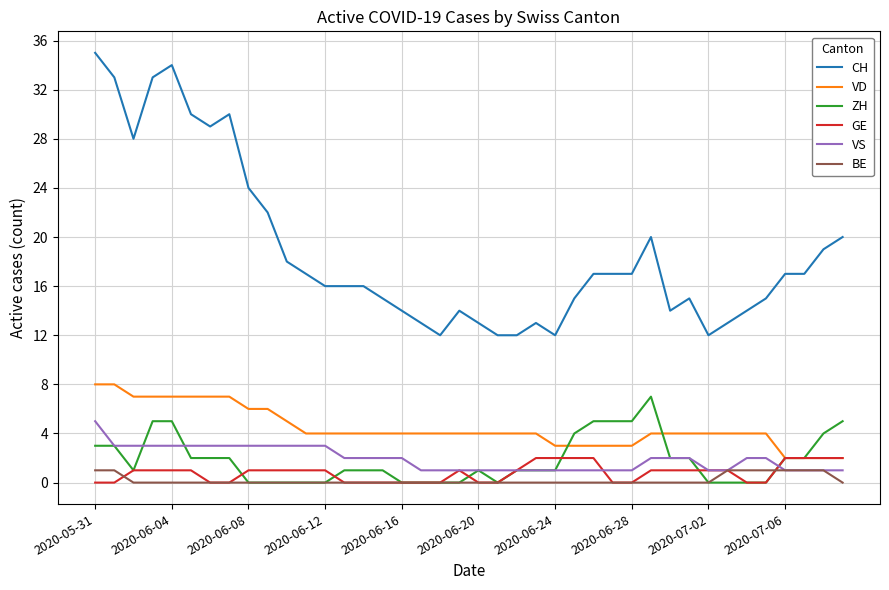

Which series has the largest range (max minus min)?

CH